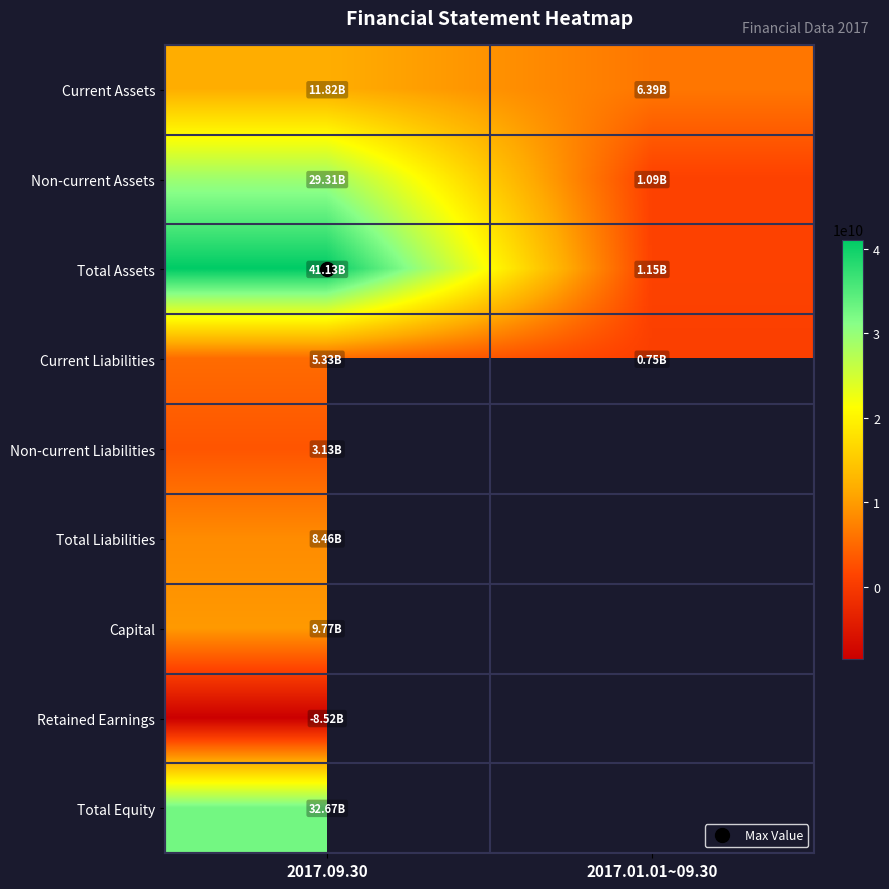

What value does the Total Liabilities series have at 2017.09.30?

8458289234.0